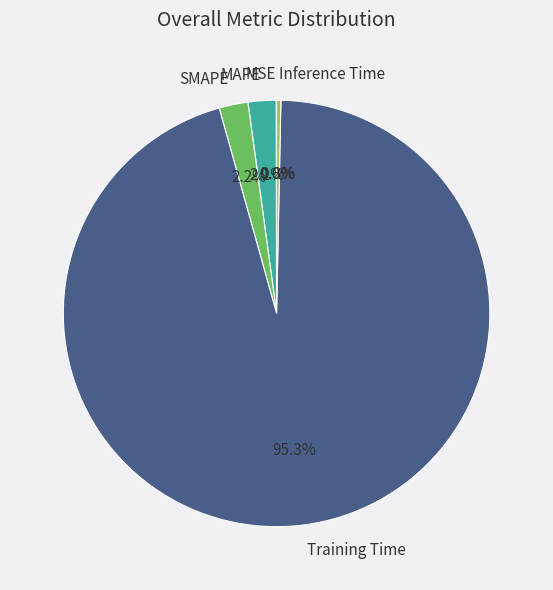

Which has a higher value, MAPE or Training Time?

Training Time